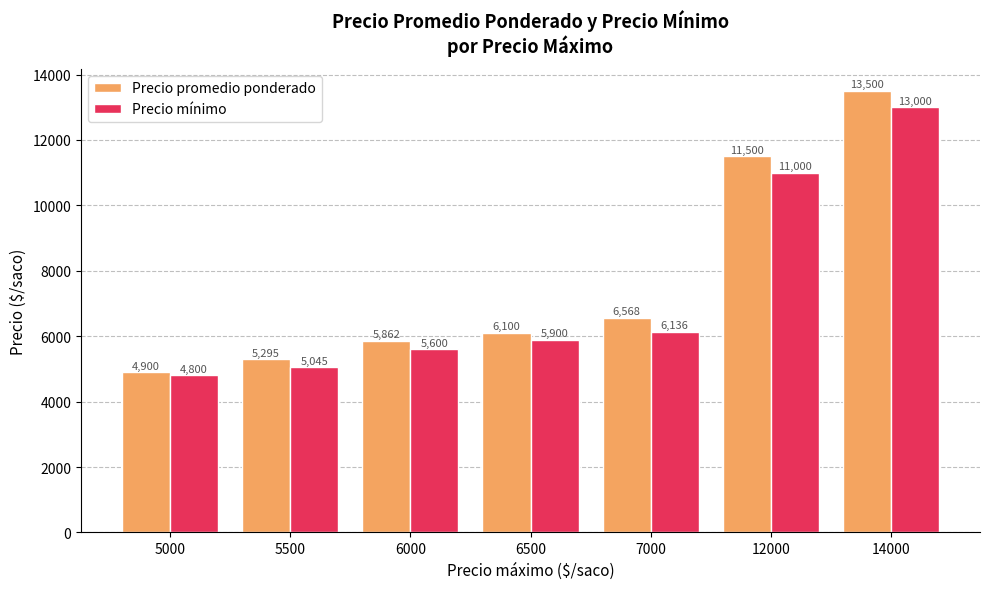

Count the number of categories in the chart.

7